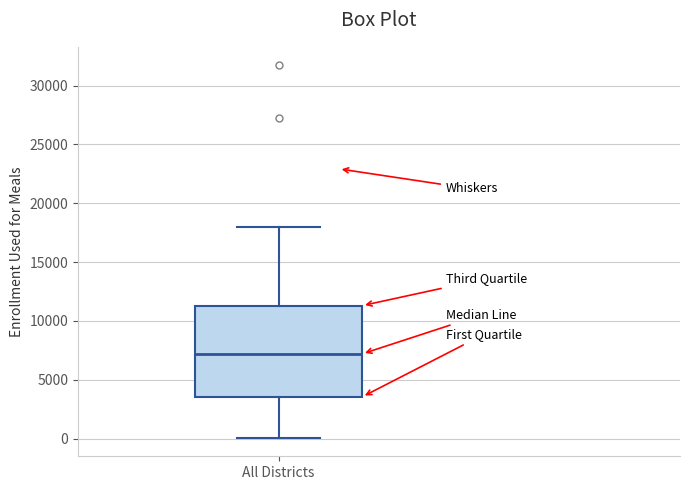

Transcribe this box plot: give where the median line is, the range the box spans, and where the two whiskers end, as read against the y-axis. The values are not printed on the chart, so give them approximately, as read against the axis.

median 7000, box 3500 to 11500, whiskers 0 to 18000